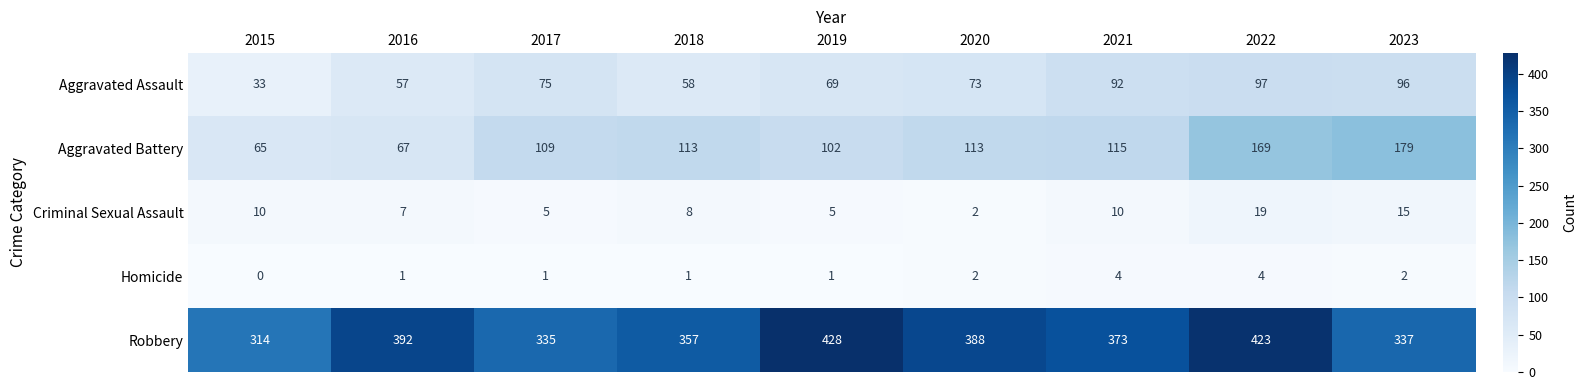

Where does the Criminal Sexual Assault series first go above 8?

2015